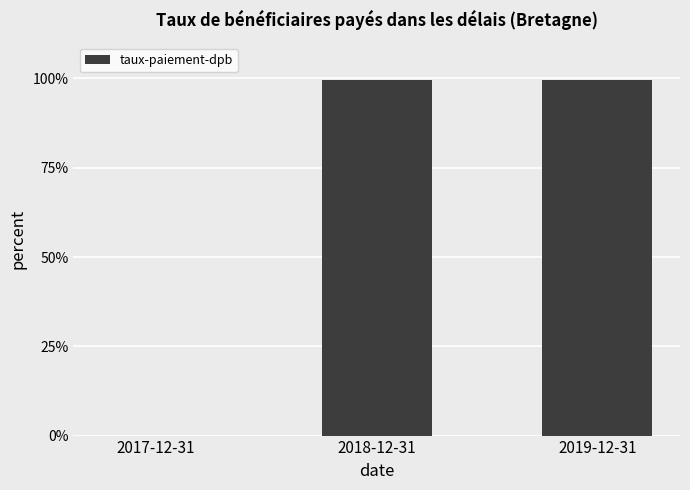

How many categories are shown in the chart?

3